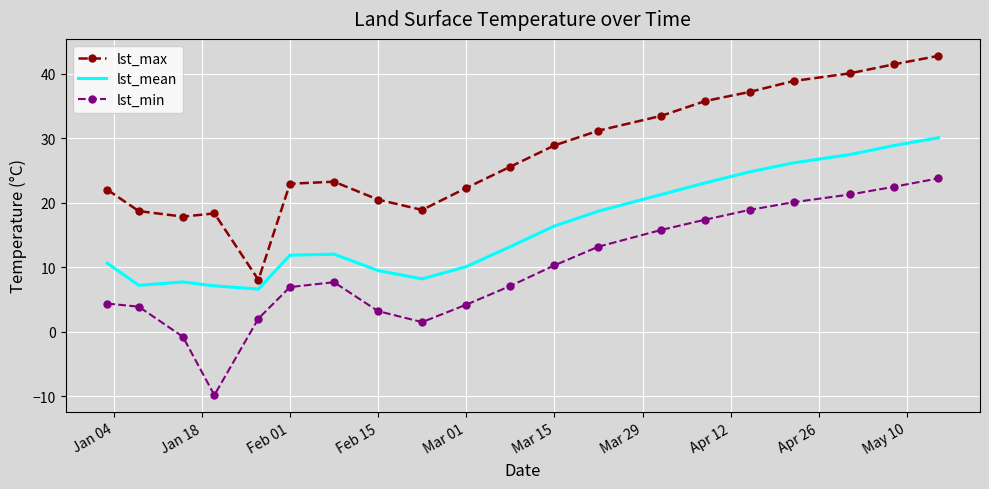

True or false: lst_mean and lst_max cross at least once.

False